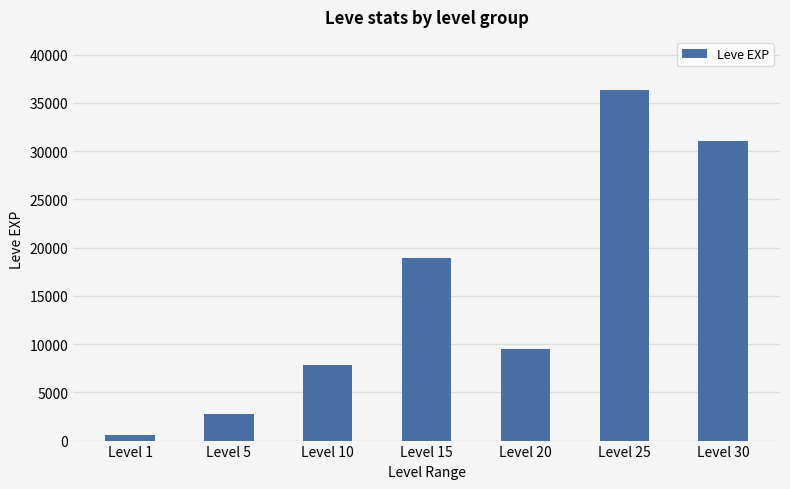

At which label is the value closest to 18510?

Level 15